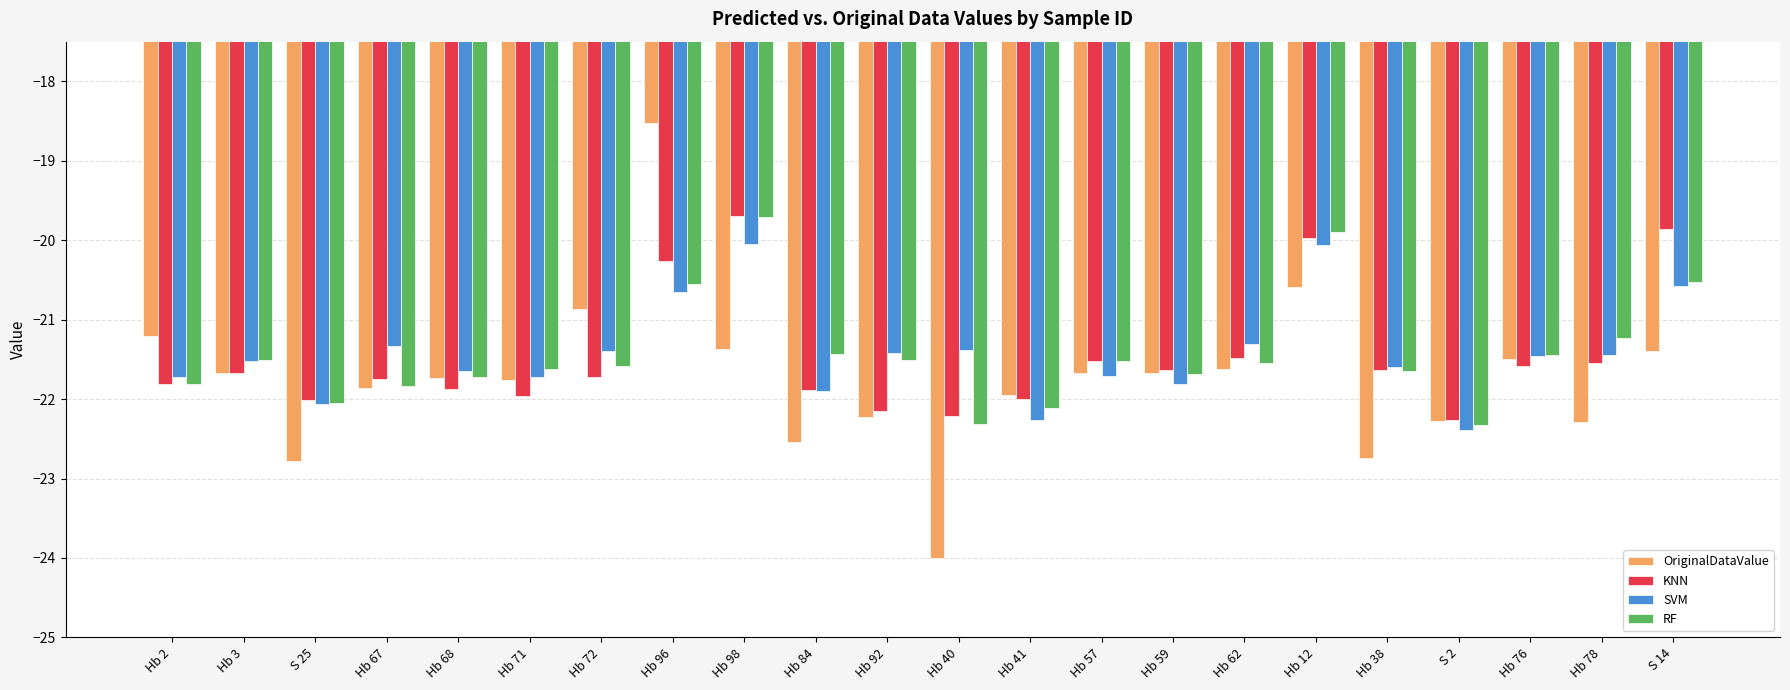

How many data points in SVM are less than -21?

18